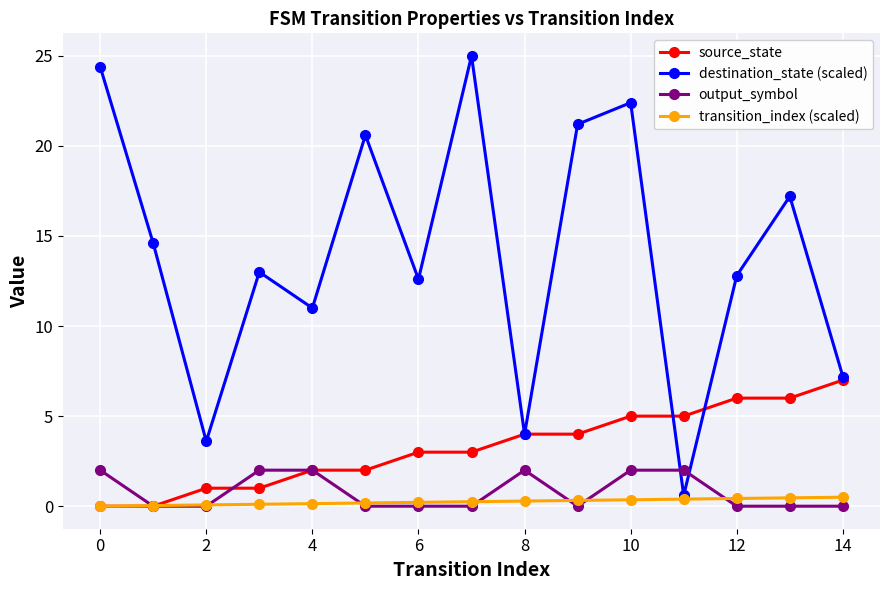

Does the chart have visible grid lines?

Yes